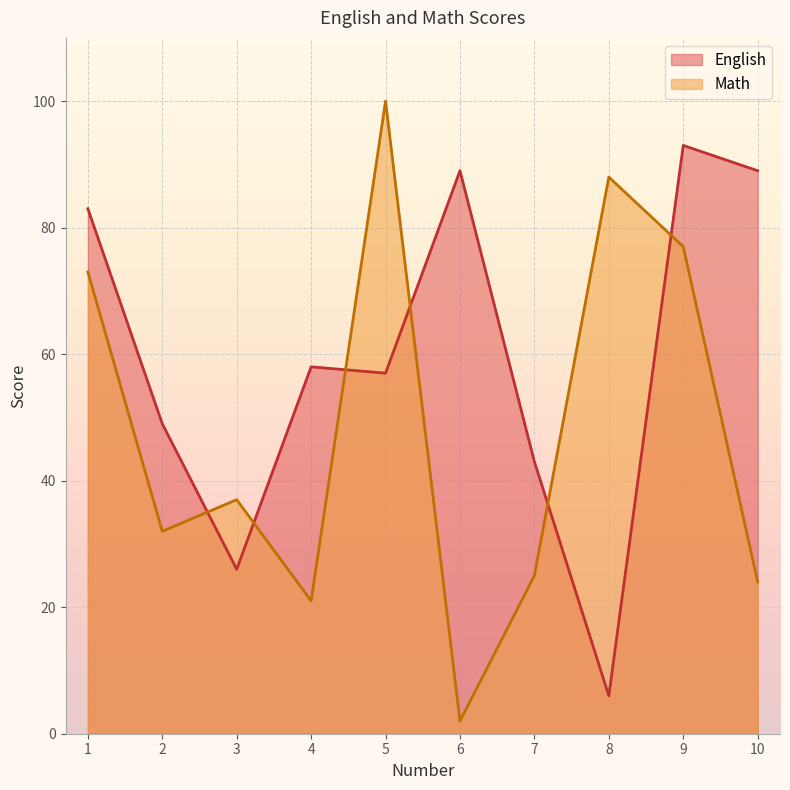

List the labels in order of Math value, largest first.

5, 8, 9, 1, 3, 2, 7, 10, 4, 6